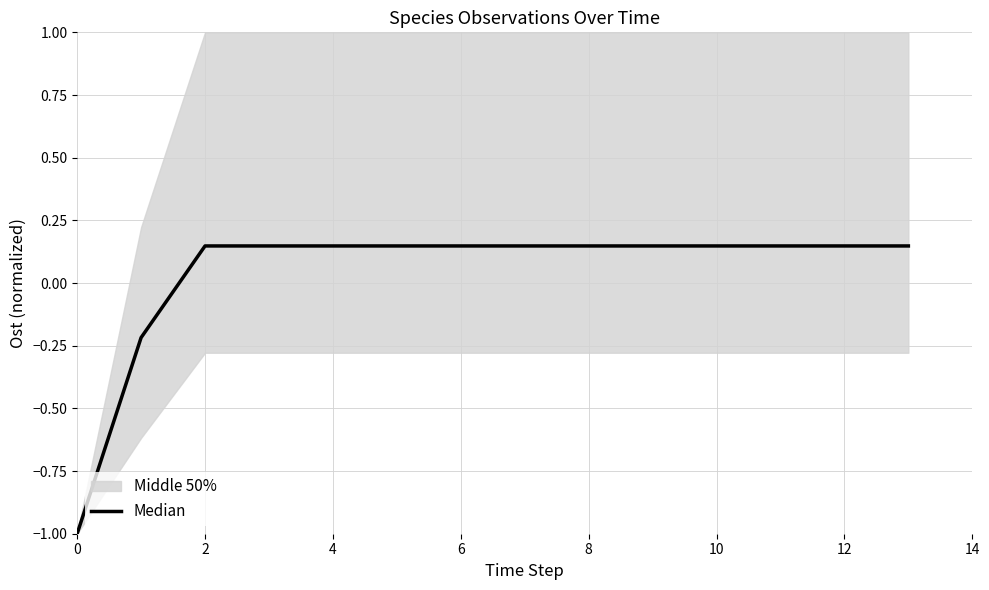

Read the value at 4.

0.1